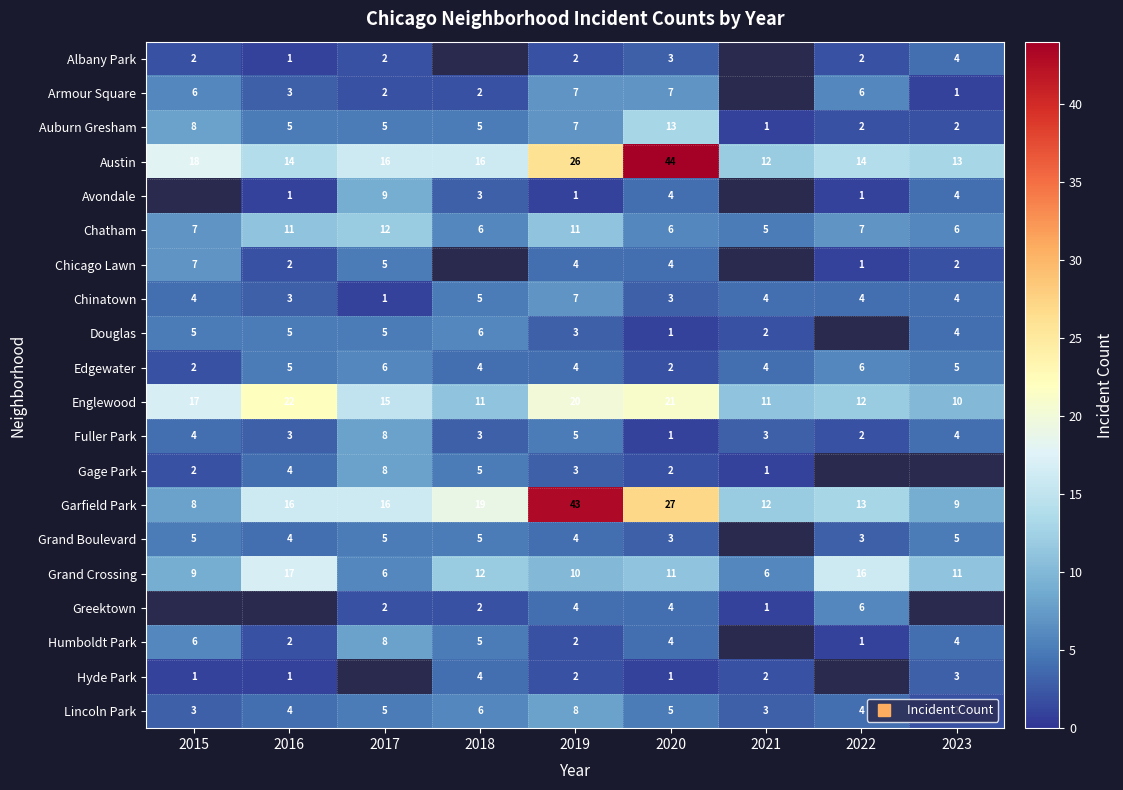

What is the maximum value for Grand Crossing?

17.0